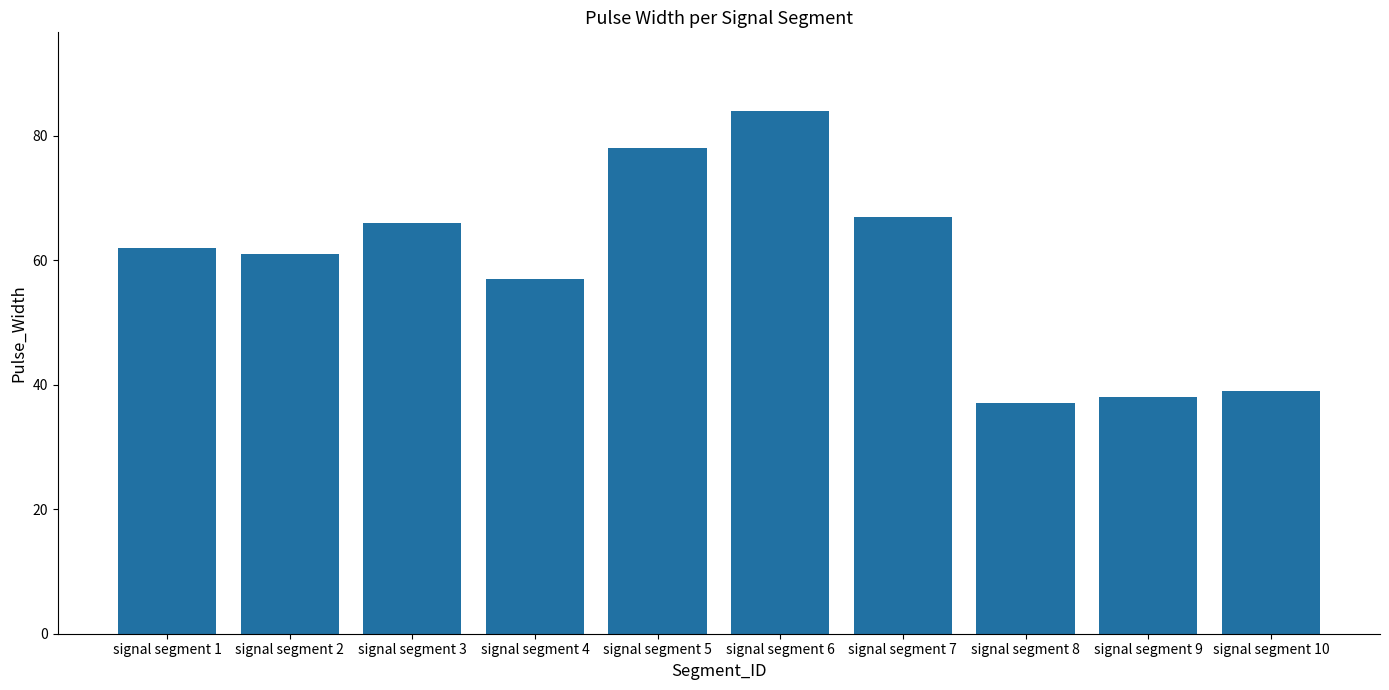

List the labels in order of value, largest first.

signal segment 6, signal segment 5, signal segment 7, signal segment 3, signal segment 1, signal segment 2, signal segment 4, signal segment 10, signal segment 9, signal segment 8